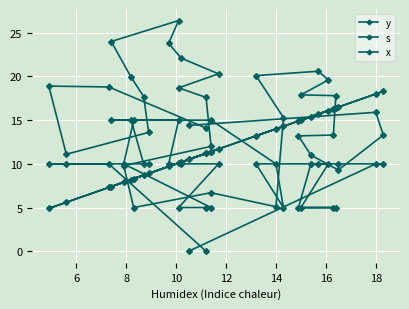

Is it true that x equals 14.9 at 14?

True